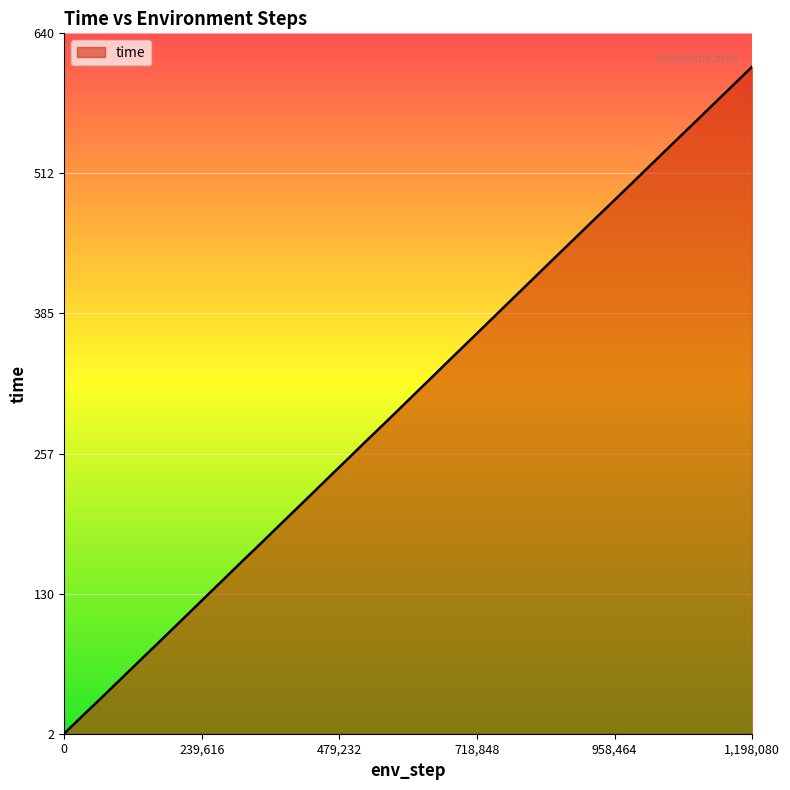

Does the chart have visible grid lines?

Yes